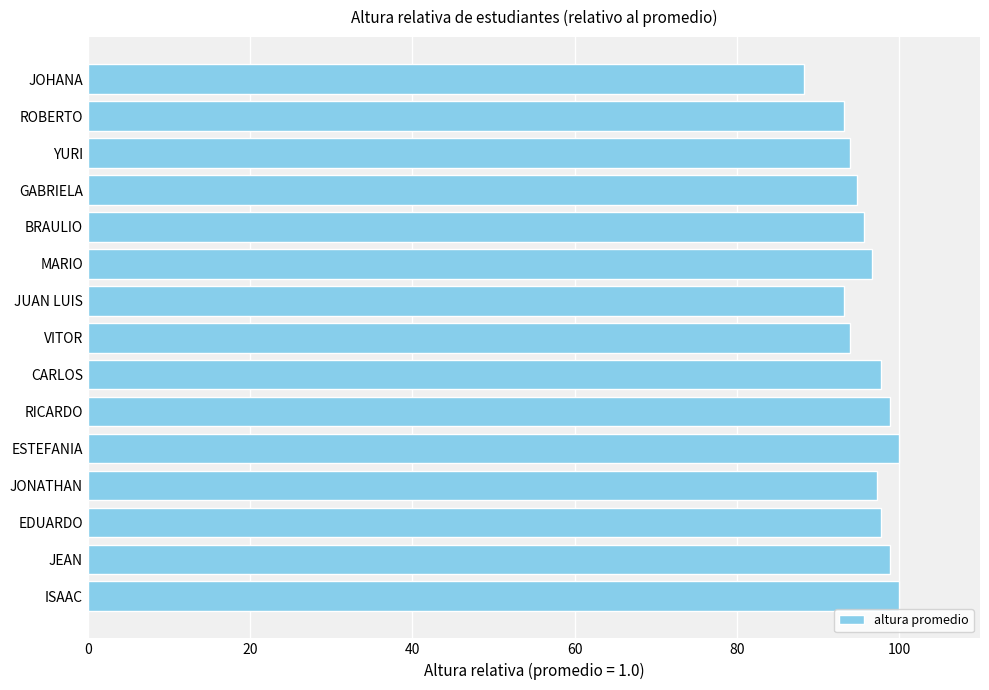

Approximately how many times larger is the value at ISAAC compared to BRAULIO?

1.0